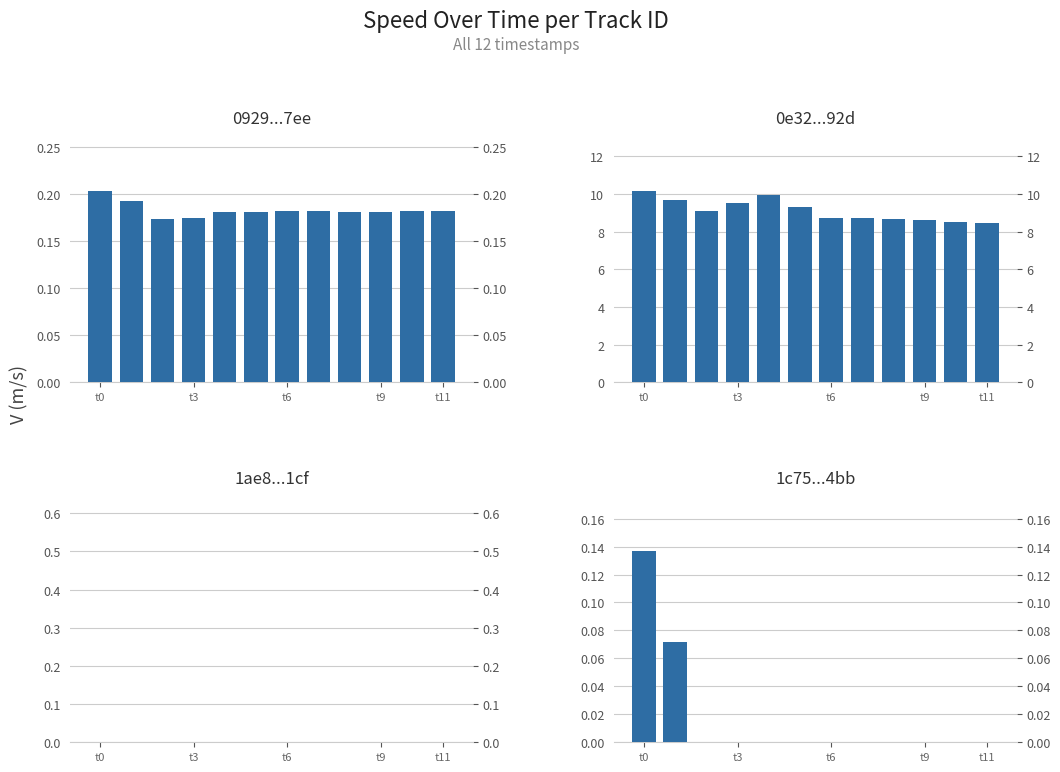

Reading right to left, list all the values displayed in this chart.

0929...7ee: 0.2	0.2	0.2	0.2	0.2	0.2	0.2	0.2	0.2	0.2	0.2	0.2
0e32...92d: 8.5	8.5	8.6	8.7	8.7	8.7	9.3	10.0	9.5	9.1	9.7	10.1
1ae8...1cf: 0.0	0.0	0.0	0.0	0.0	0.0	0.0	0.0	0.0	0.0	0.0	0.0
1c75...4bb: 0.0	0.0	0.0	0.0	0.0	0.0	0.0	0.0	0.0	0.0	0.1	0.1